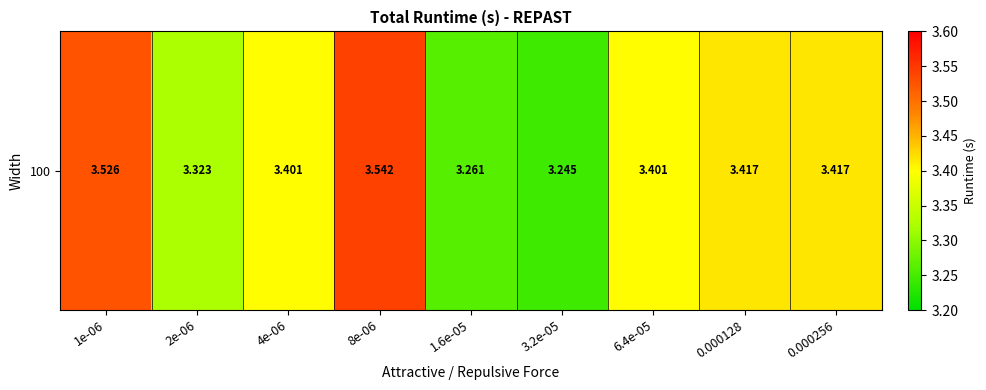

Reading left to right, list all the values displayed in this chart.

1e-06=3.5	2e-06=3.3	4e-06=3.4	8e-06=3.5	1.6e-05=3.3	3.2e-05=3.2	6.4e-05=3.4	0.000128=3.4	0.000256=3.4